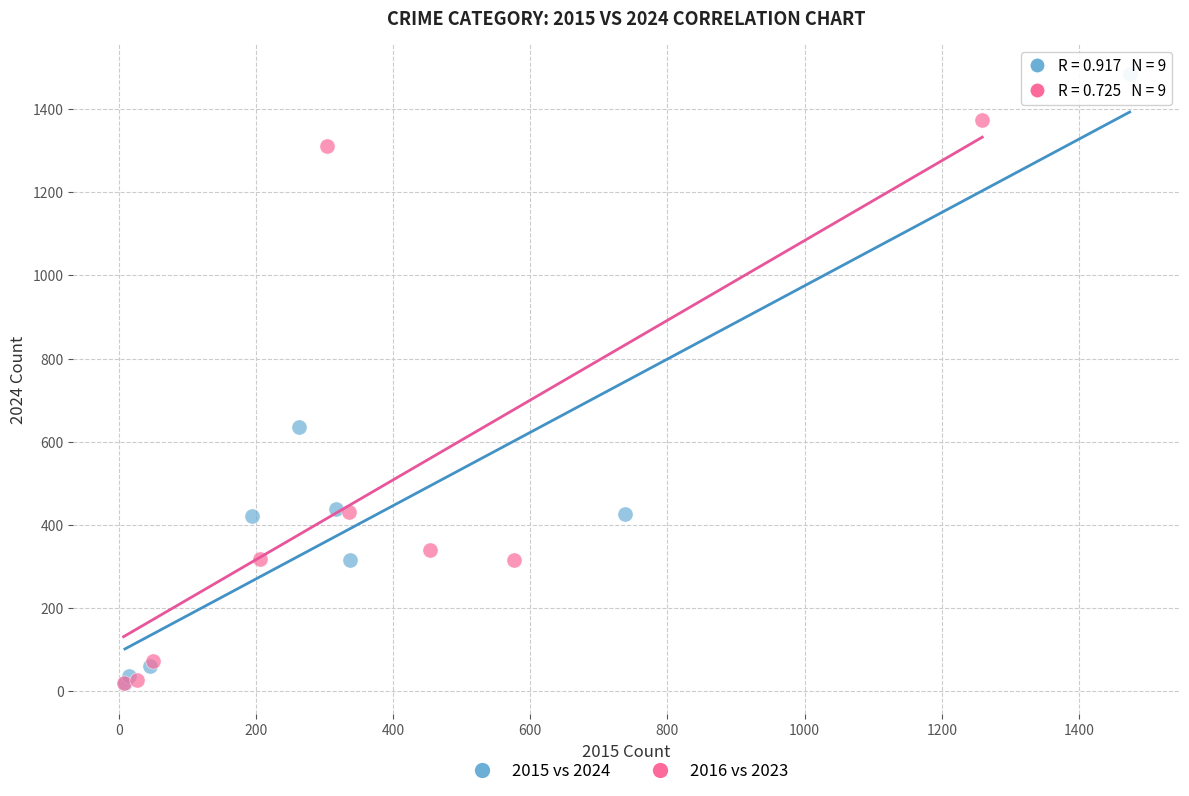

Which series contains the highest Y value?

2015 vs 2024